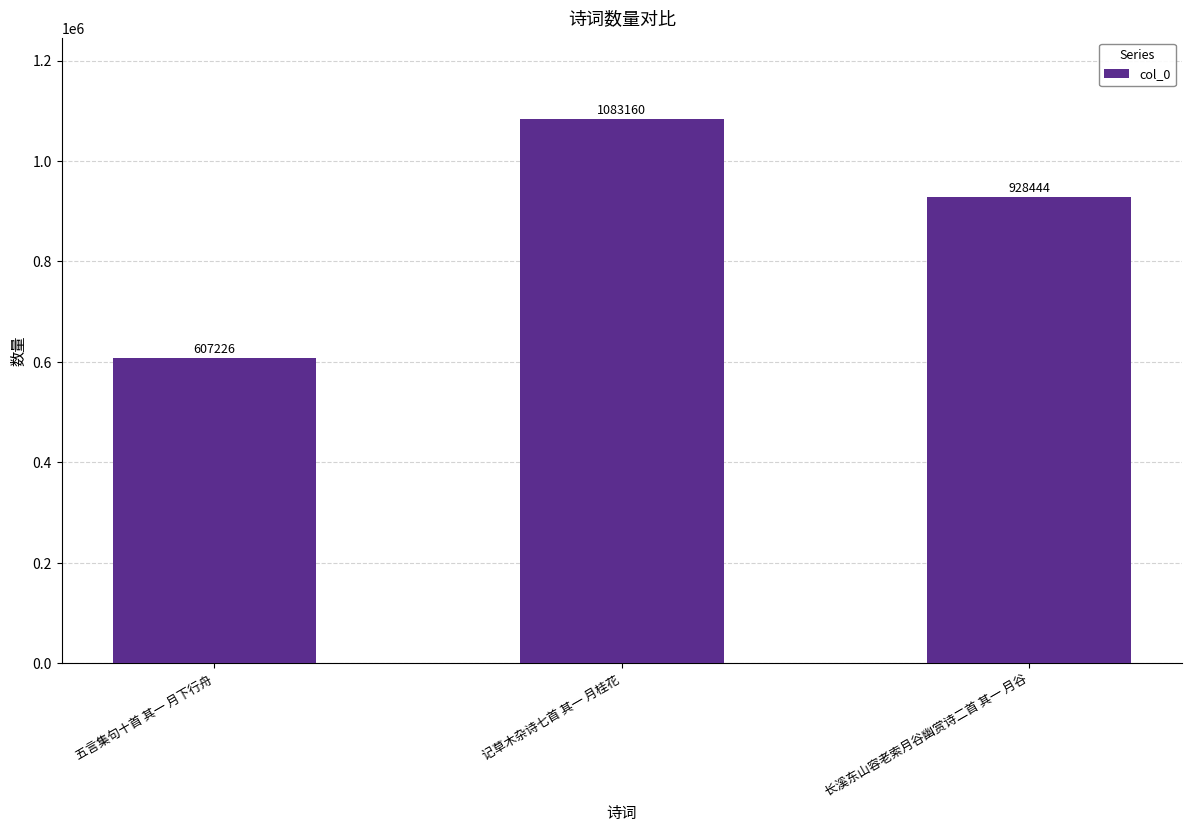

Which label corresponds to the smallest value in the chart?

五言集句十首 其一 月下行舟